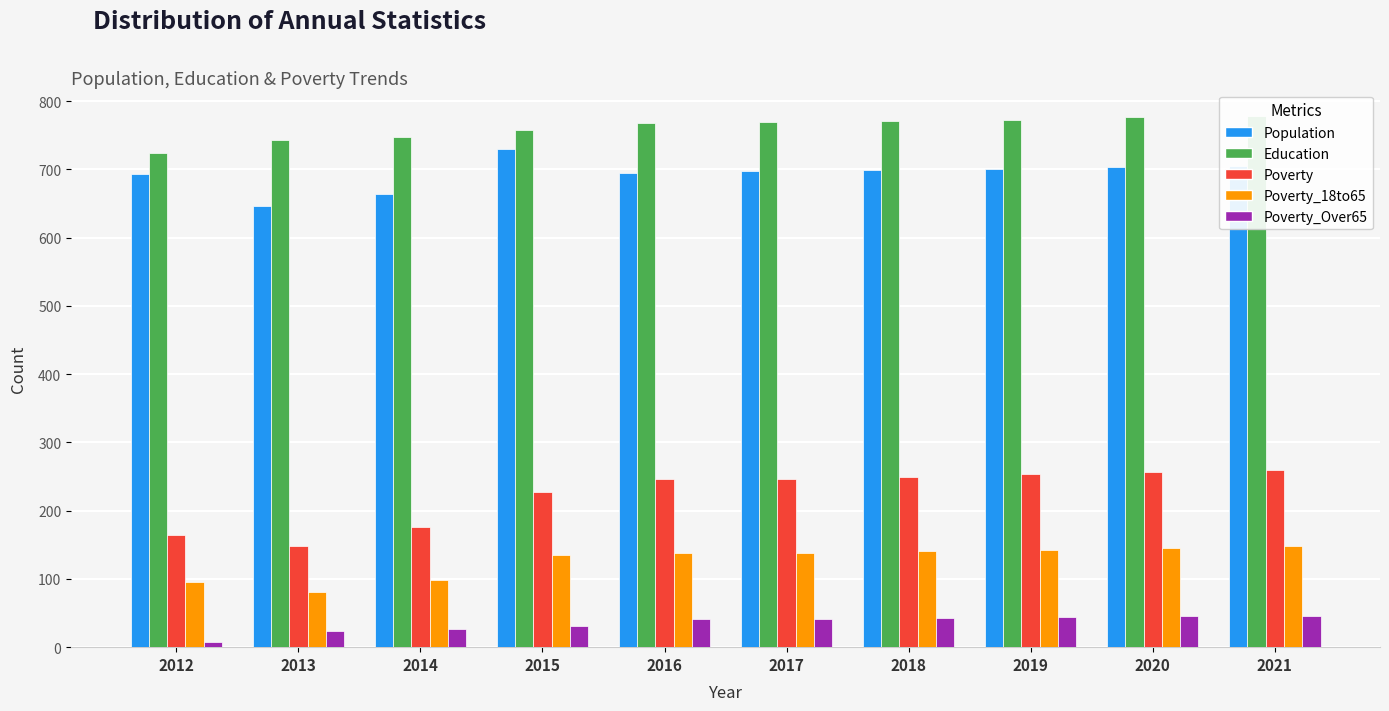

List the labels in order of Education value, largest first.

2021, 2020, 2019, 2018, 2017, 2016, 2015, 2014, 2013, 2012